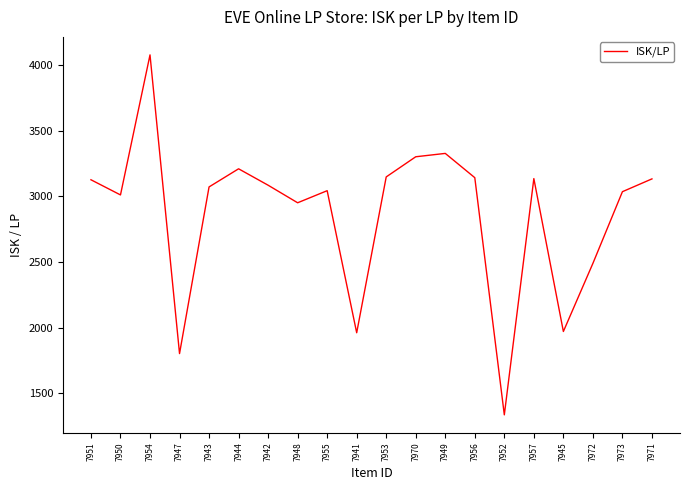

What is the change in value from 7947 to 7970?

+1501.9